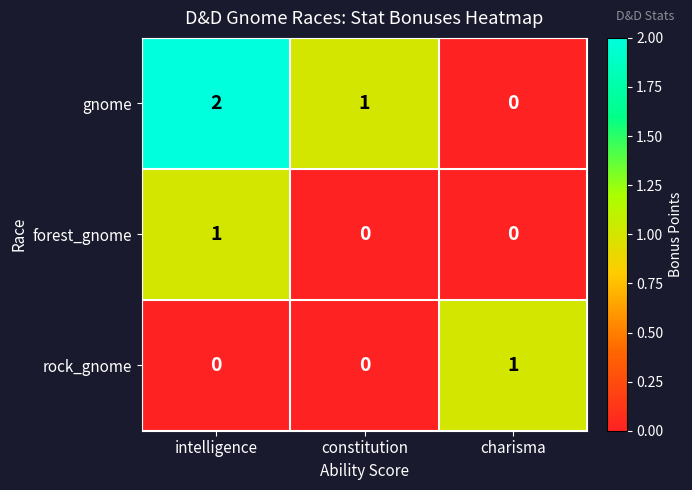

Which series has the largest total across all categories?

gnome